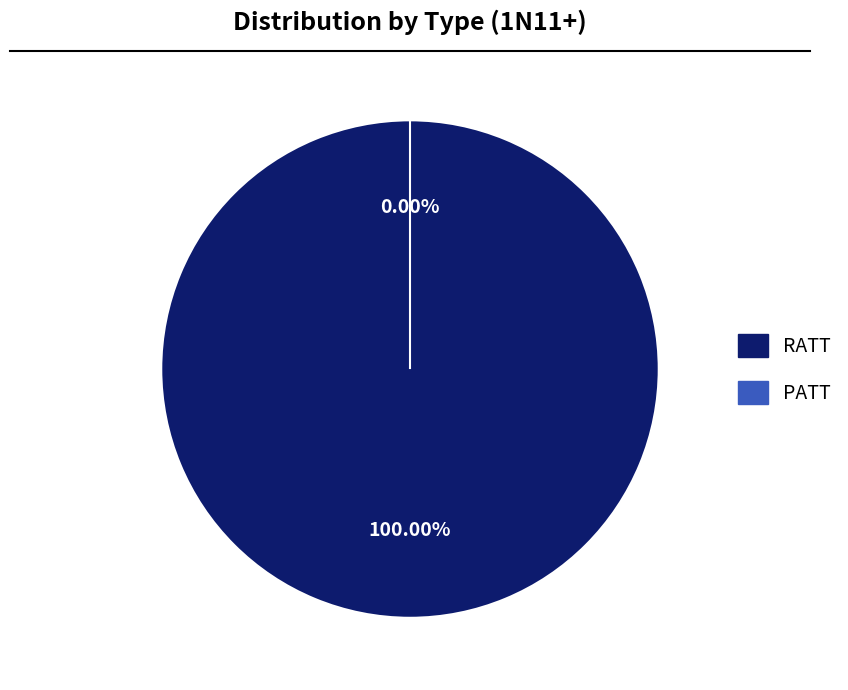

What percentage is the RATT slice, to the nearest percent?

100%